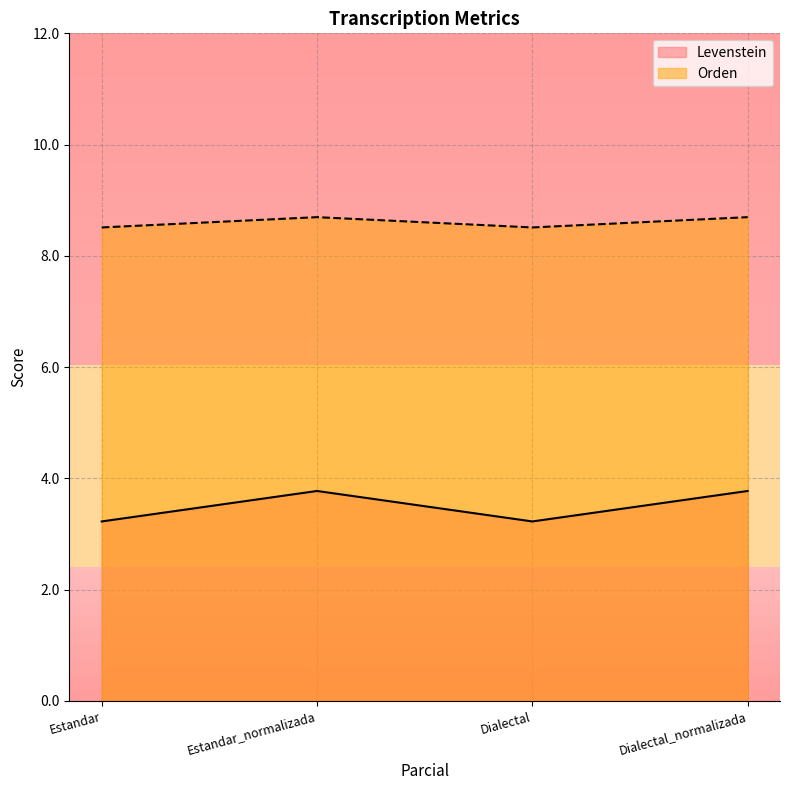

What is the difference between the maximum and second lowest values in the Levenstein series?

0.5